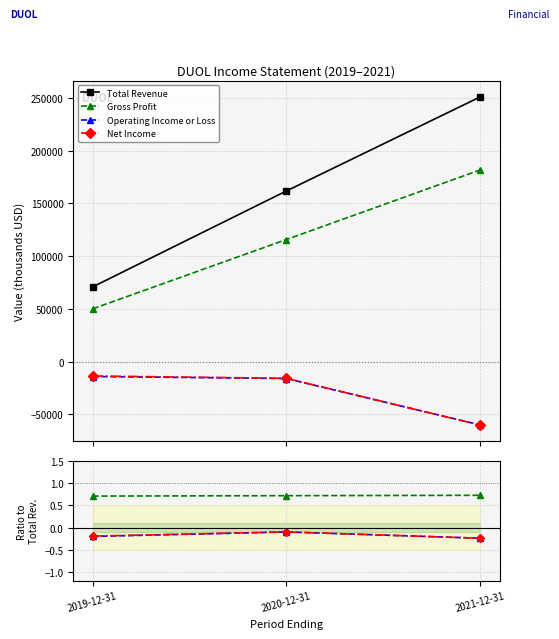

Is the value of Net Income at 2020-12-31 greater than the value of Operating Income or Loss at 2020-12-31?

Yes